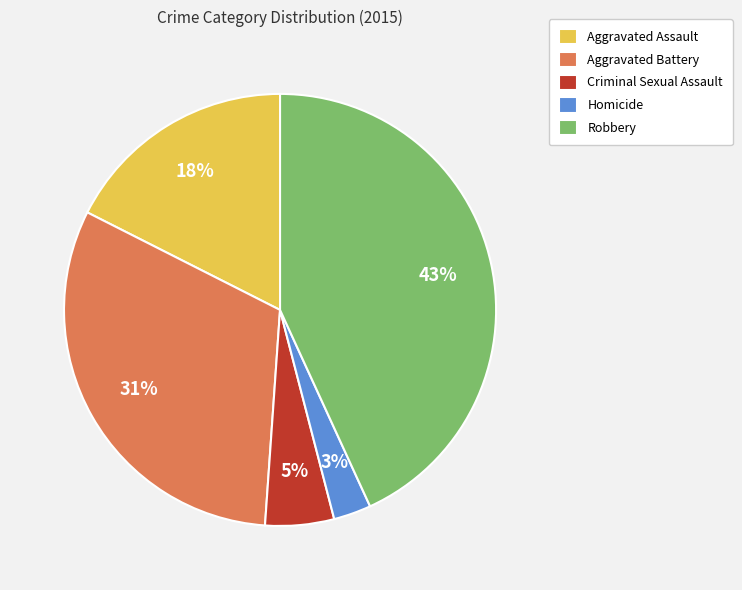

The Criminal Sexual Assault slice represents 5% of the pie. True or false?

True